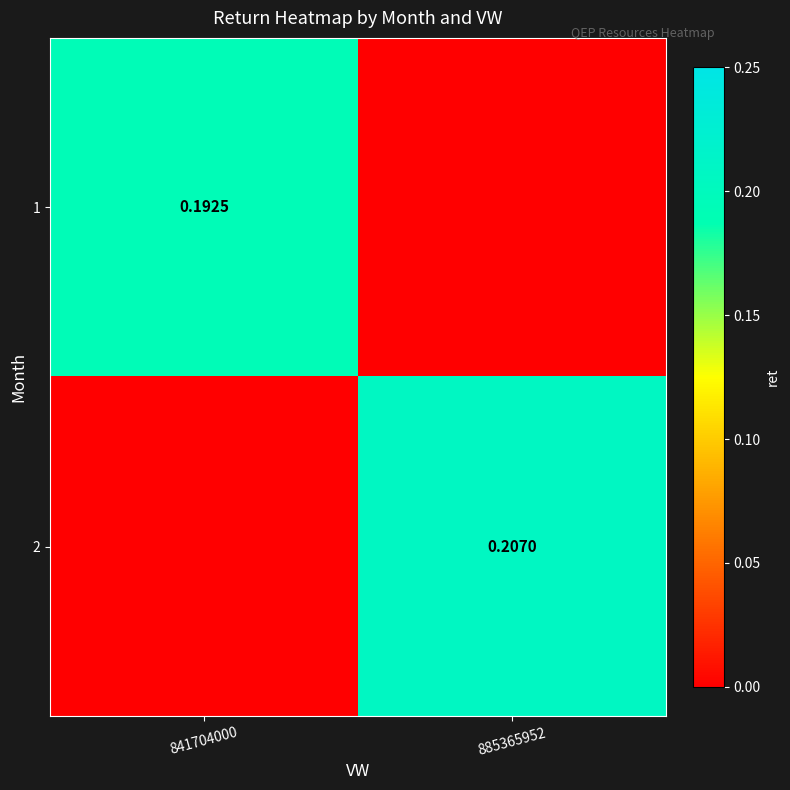

At which category is the sum across all series the highest?

885365952